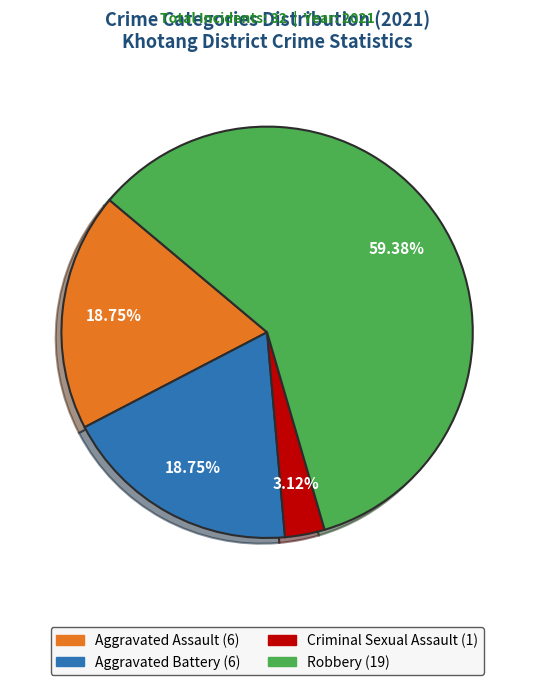

How many segments does this pie chart have?

4